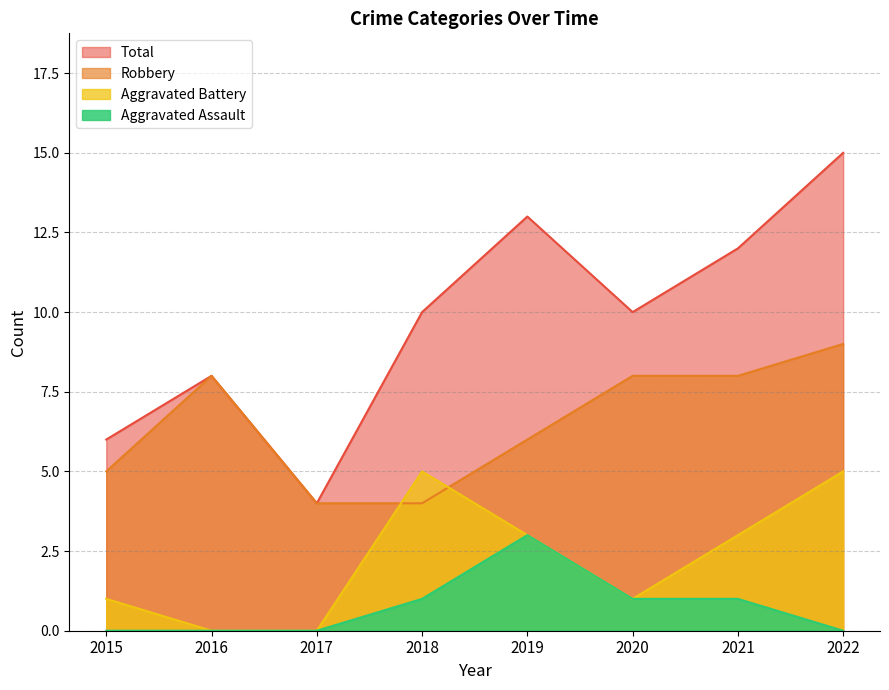

True or false: Total and Robbery intersect in this chart.

False